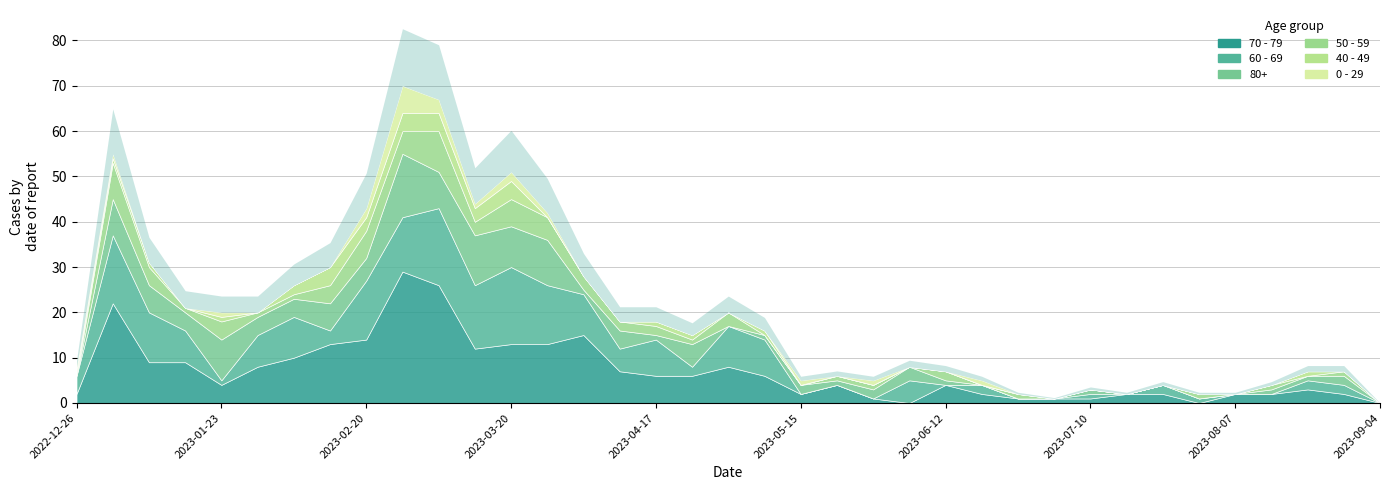

The 0 - 29 series shows 0 at 2023-06-12. True or false?

True